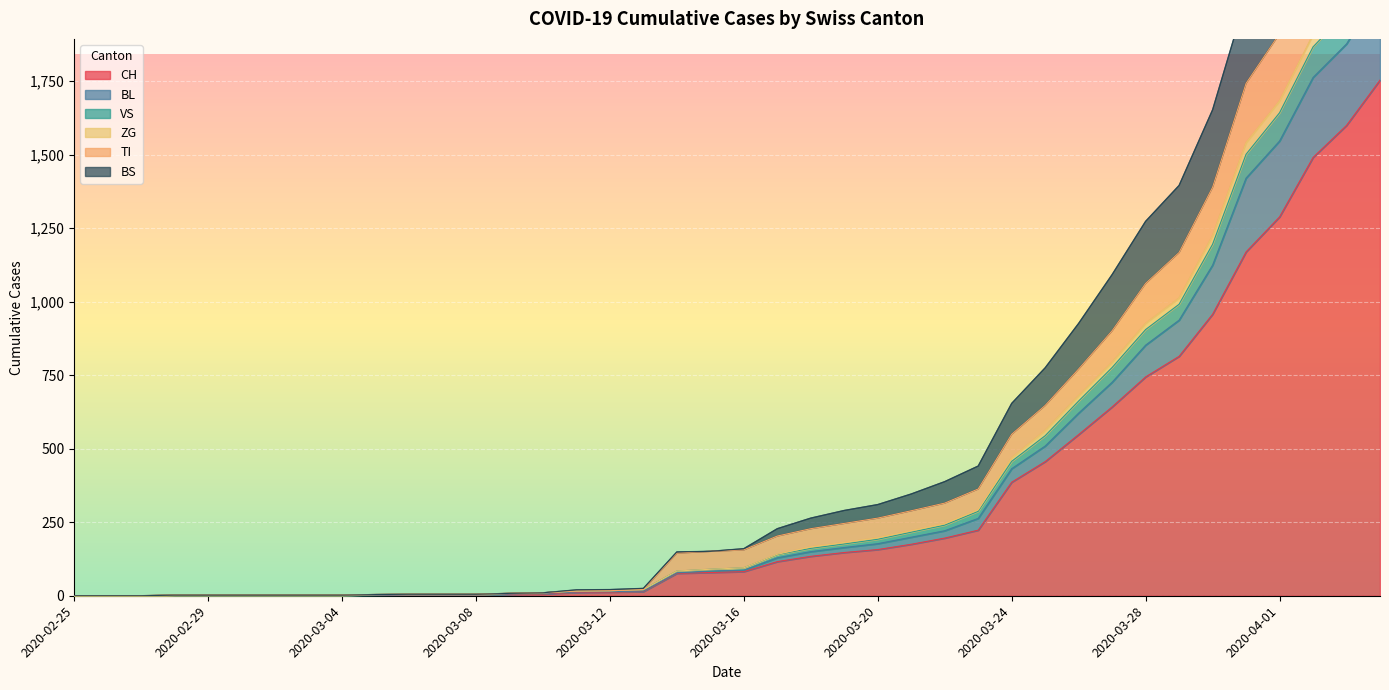

What is the highest value of the CH series?

1753